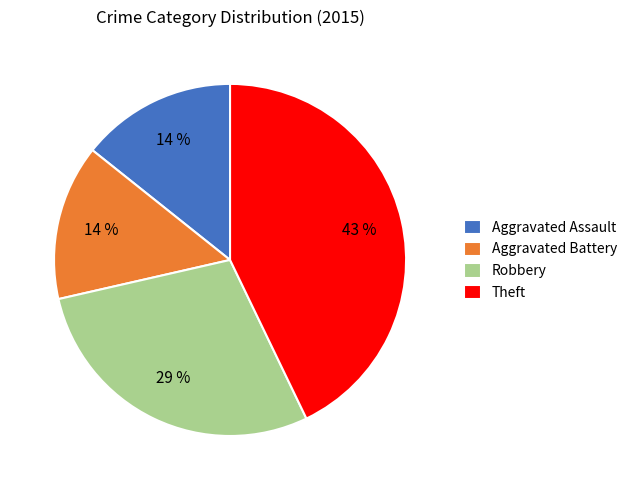

What is the largest slice in the pie chart?

Theft